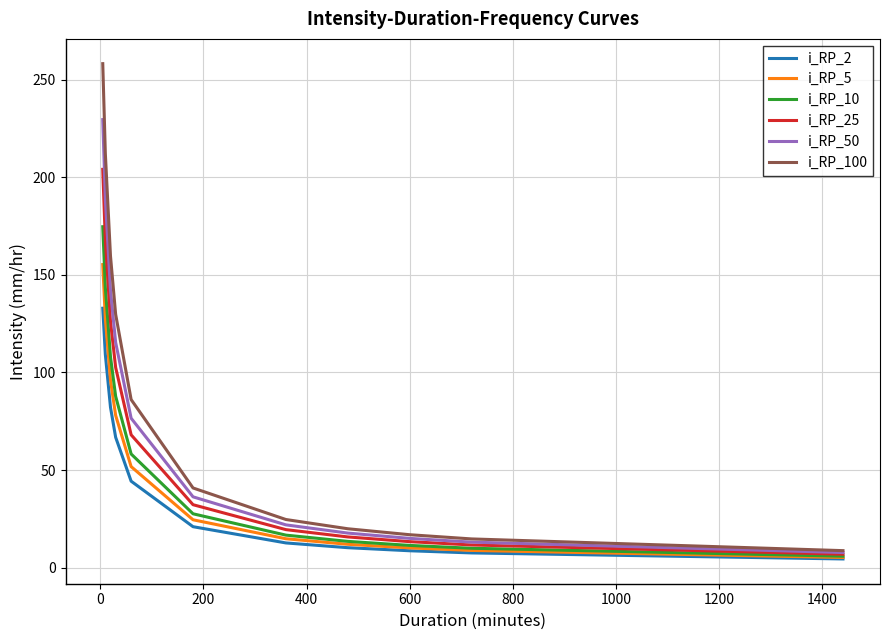

What is the minimum value for i_RP_10?

5.9